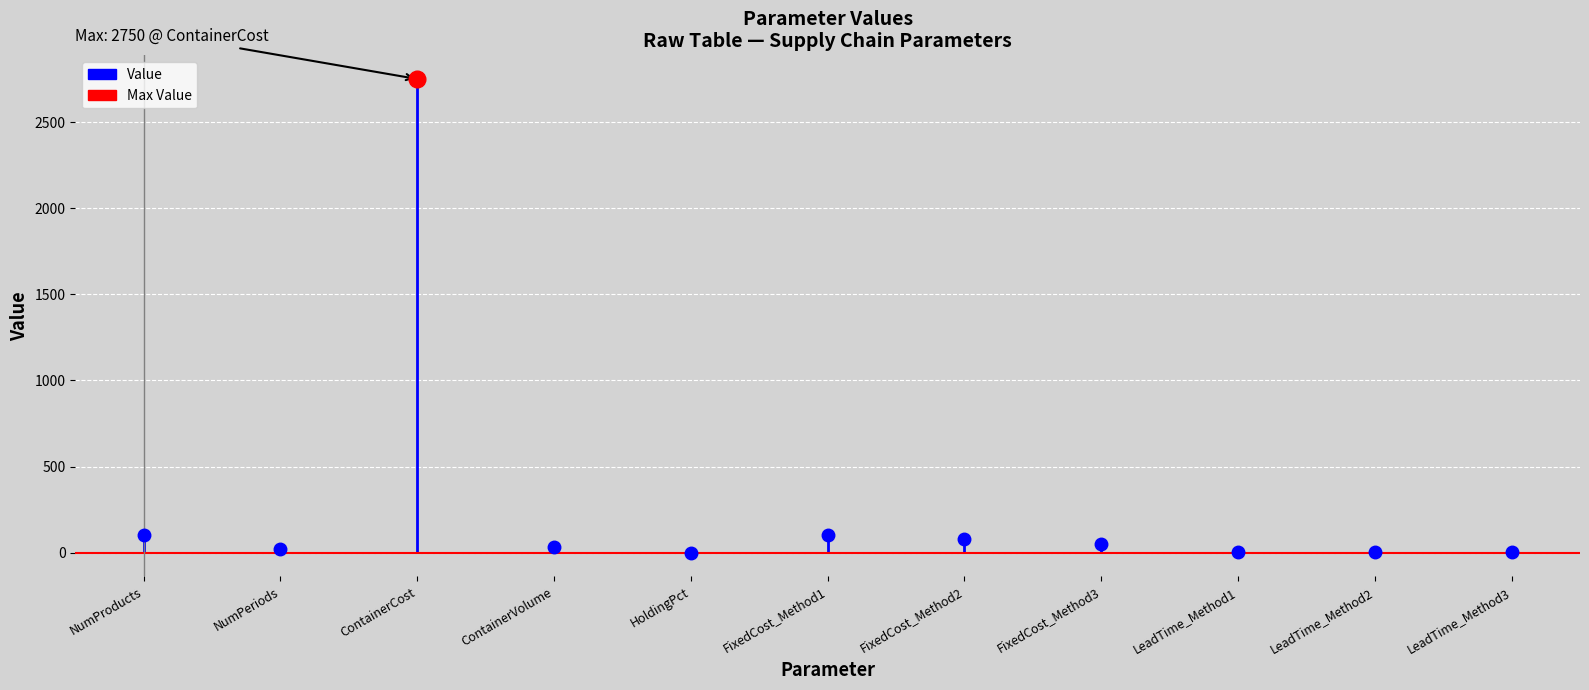

True or false: the data has more than 1 interior local peaks.

True